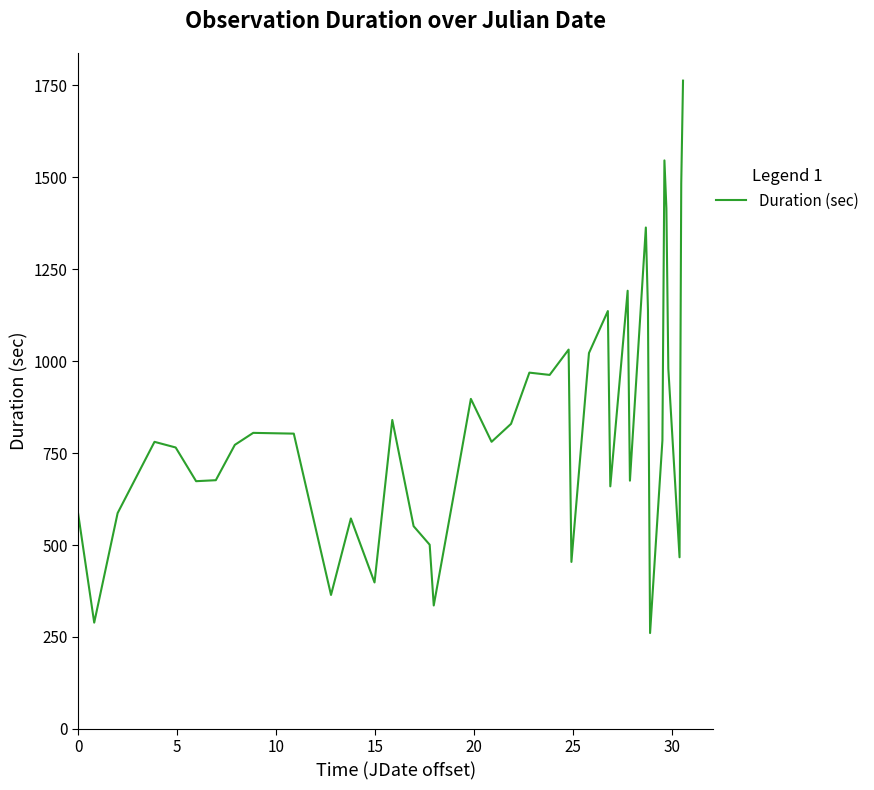

What is the smallest value displayed?

260.5